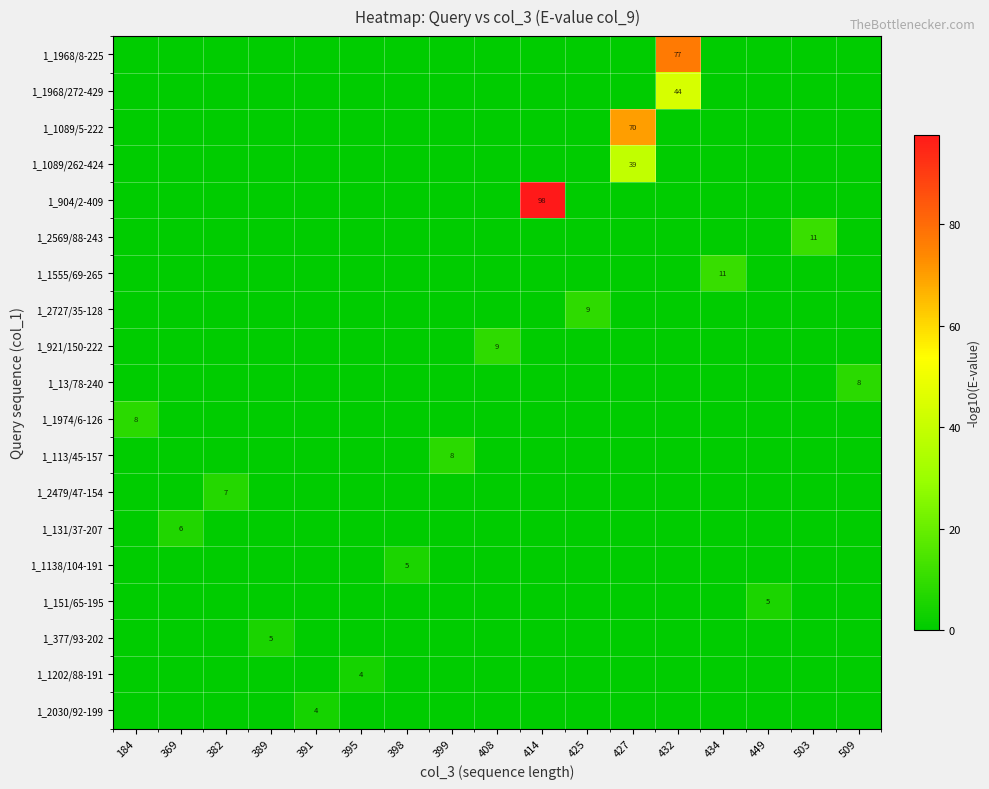

Which series has the largest total across all categories?

1_904/2-409